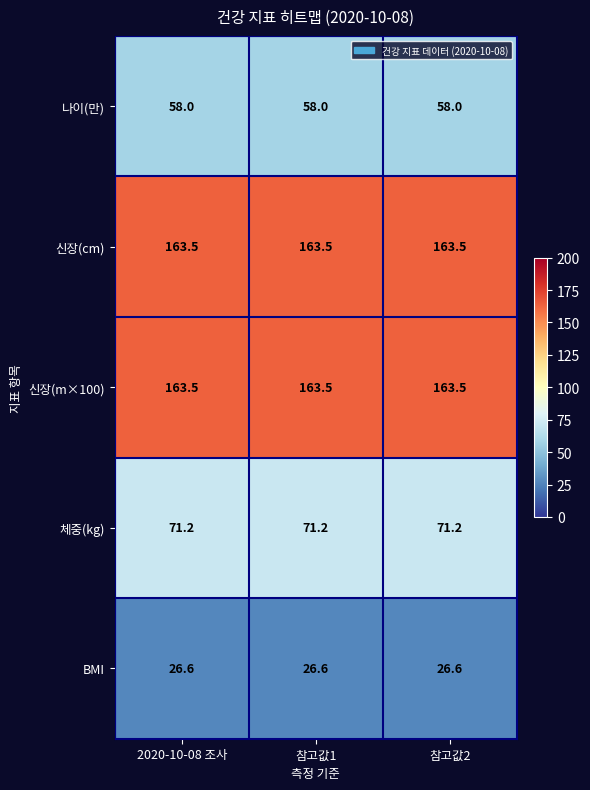

At how many categories does at least one series exceed 50?

3